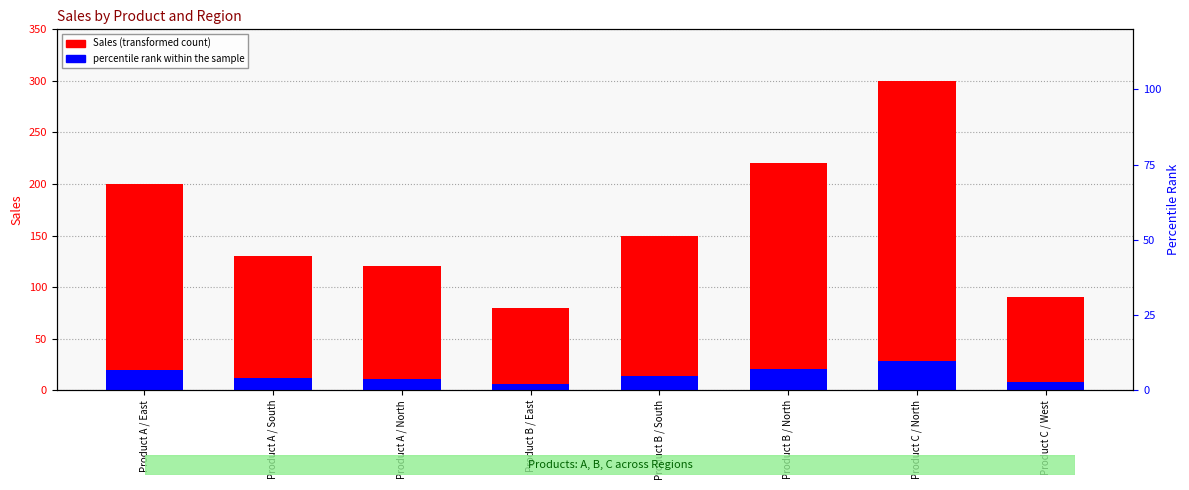

Is it true that percentile rank within the sample equals 13.5 at Product B / South?

True